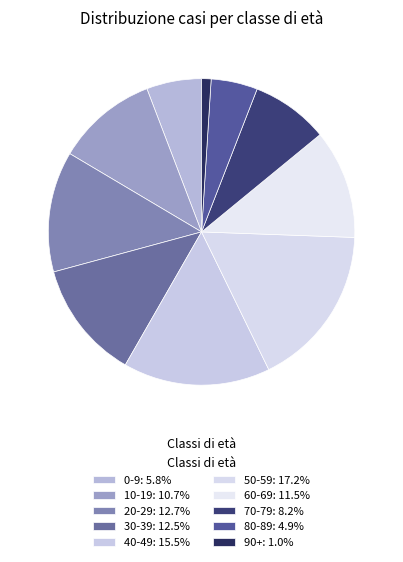

Is it true that 30-39 is 13% of the pie?

True